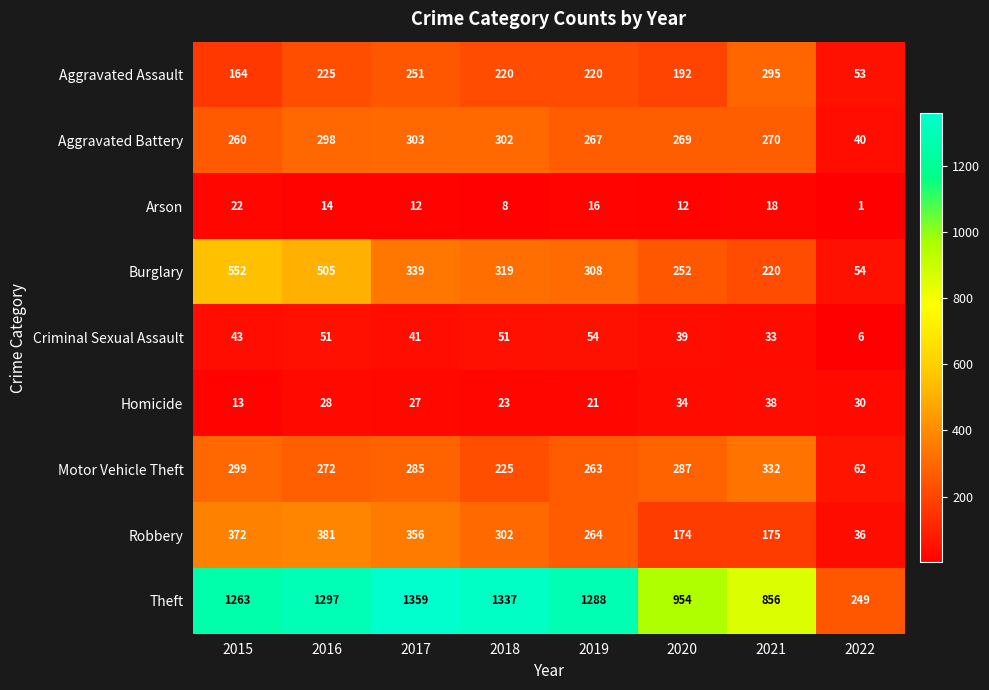

True or false: Arson has a value of 16 at 2019.

True